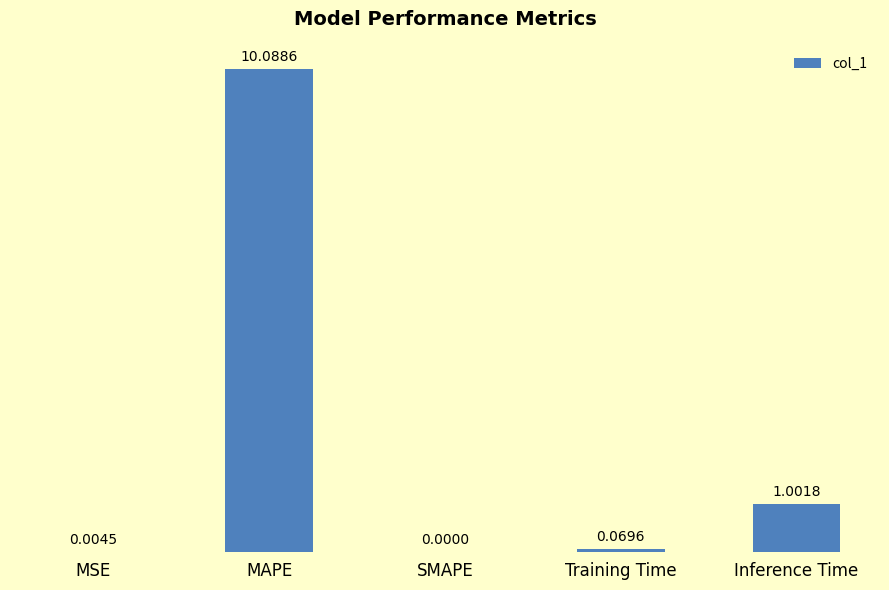

What is the maximum value shown in the chart?

10.1